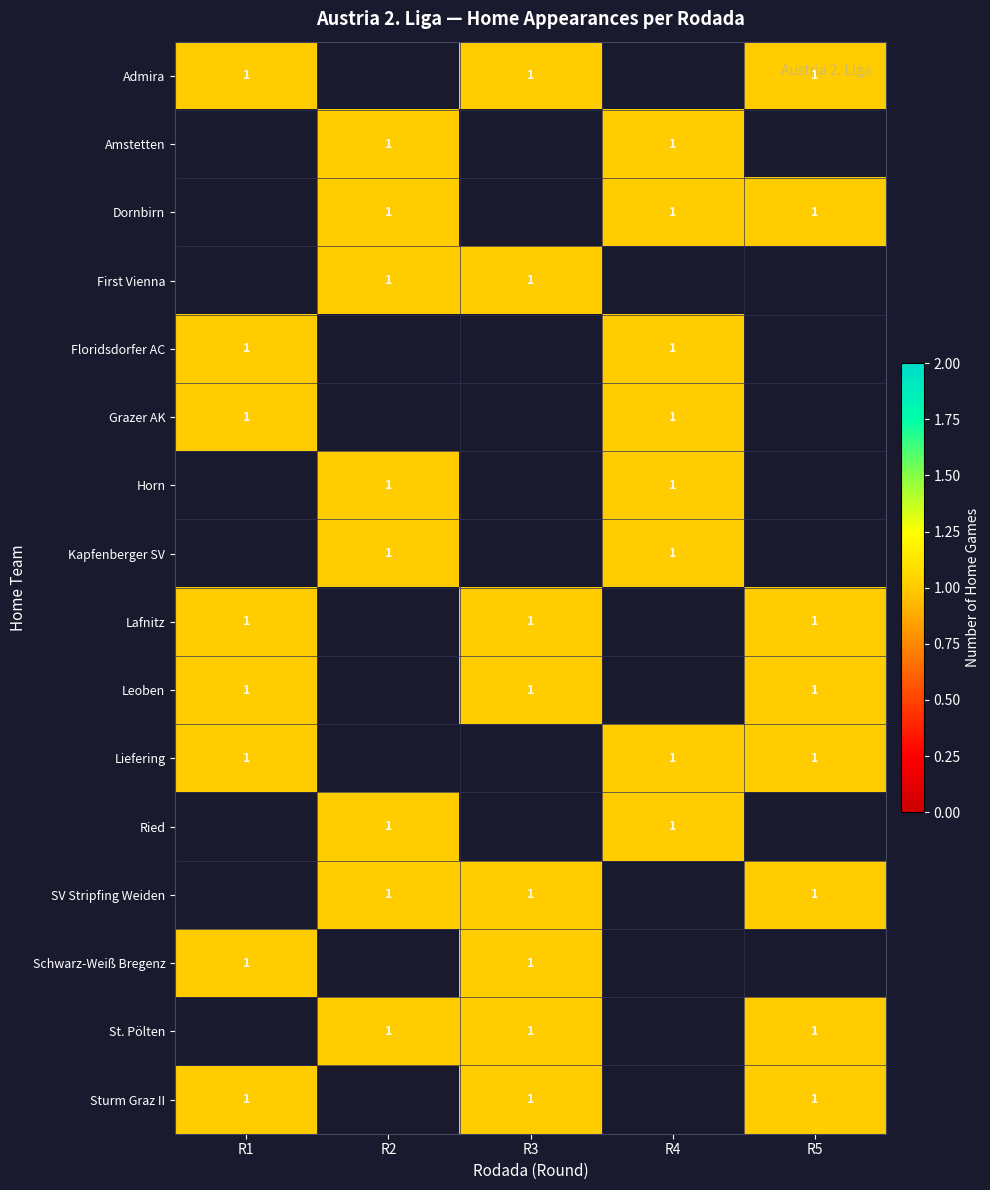

Which series has the widest spread of values?

Liefering